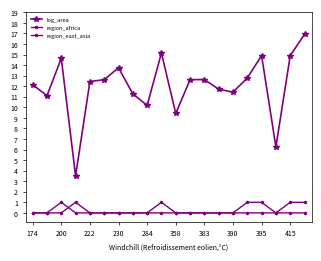

What is the value of the region_africa point at the 4th from the left?

1.0